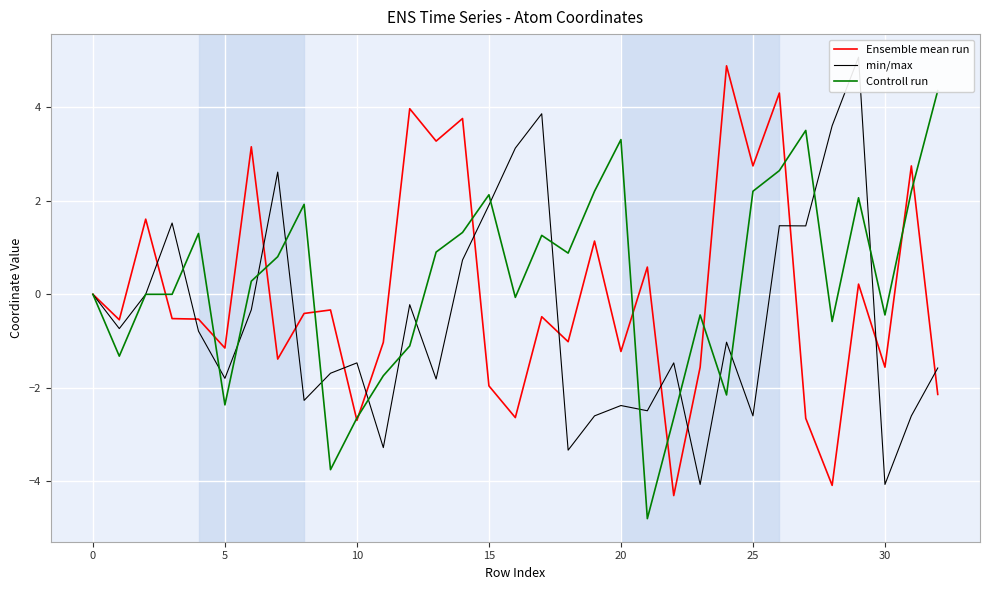

What is the highest value of the Ensemble mean run series?

4.9